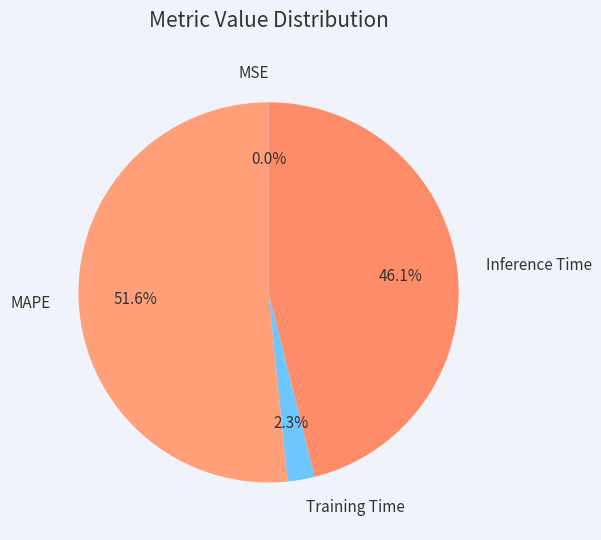

Which category has the biggest portion of the pie?

MAPE